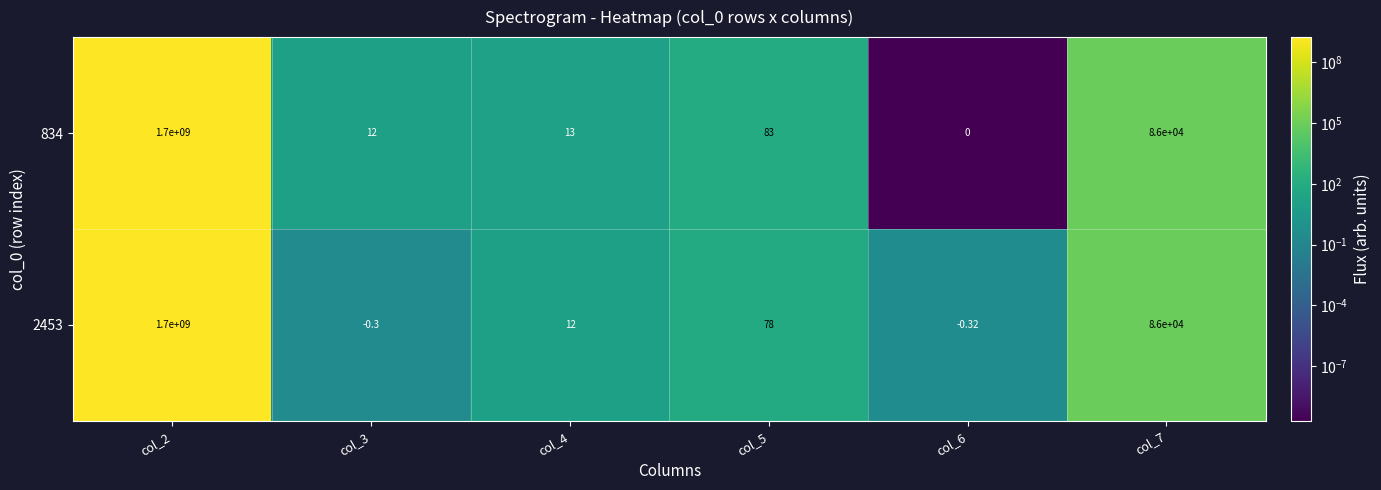

Which series changed the most between col_2 and col_5?

2453